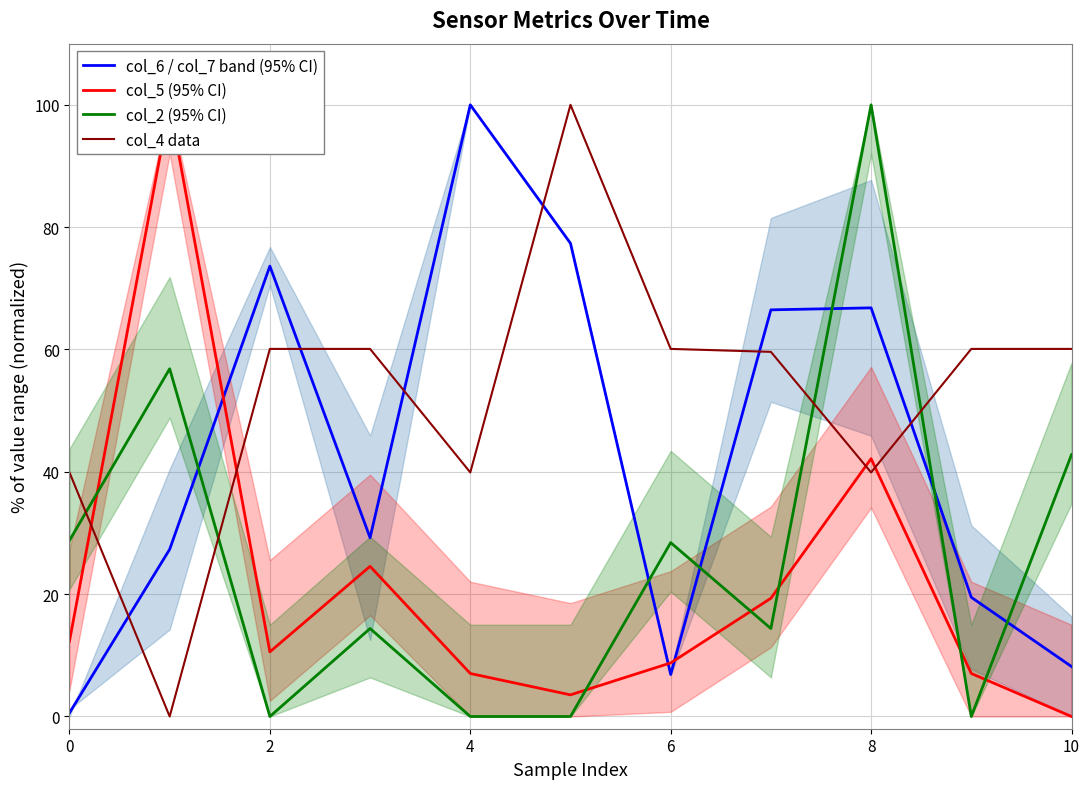

Does the chart have visible grid lines?

Yes